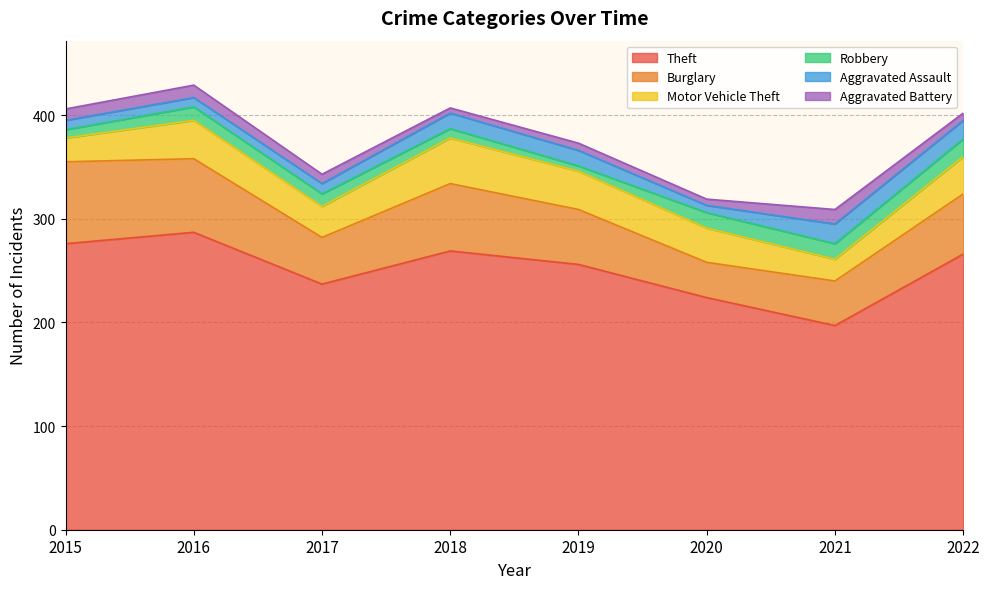

What is the value of the Robbery point at the 1st from the left?

8